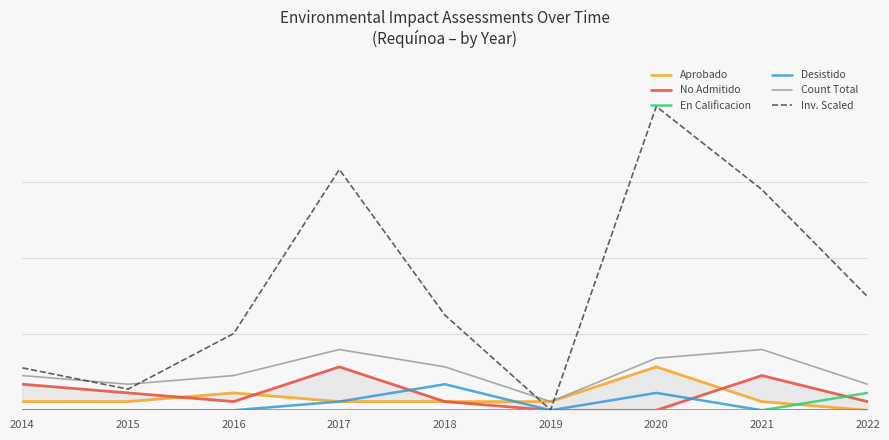

Is the value of En Calificacion at 2020 greater than the value of Aprobado at 2017?

No